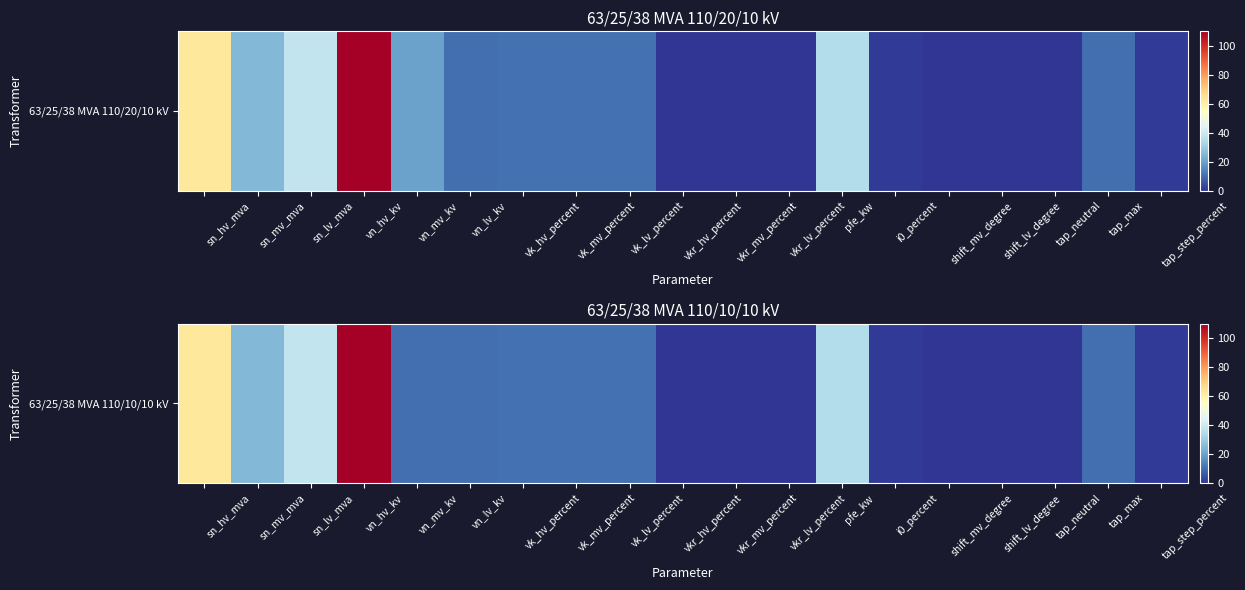

What is the difference between the maximum and second lowest values?

110.0